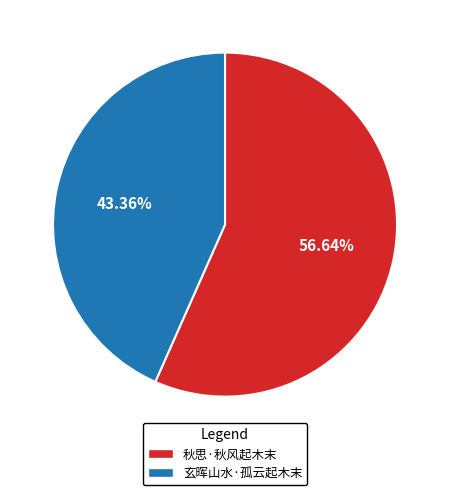

True or false: 秋思·秋风起木末 accounts for 57% of the total.

True